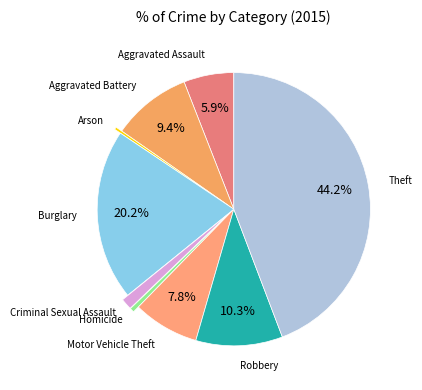

To the nearest percent, what is the average slice percentage?

11%